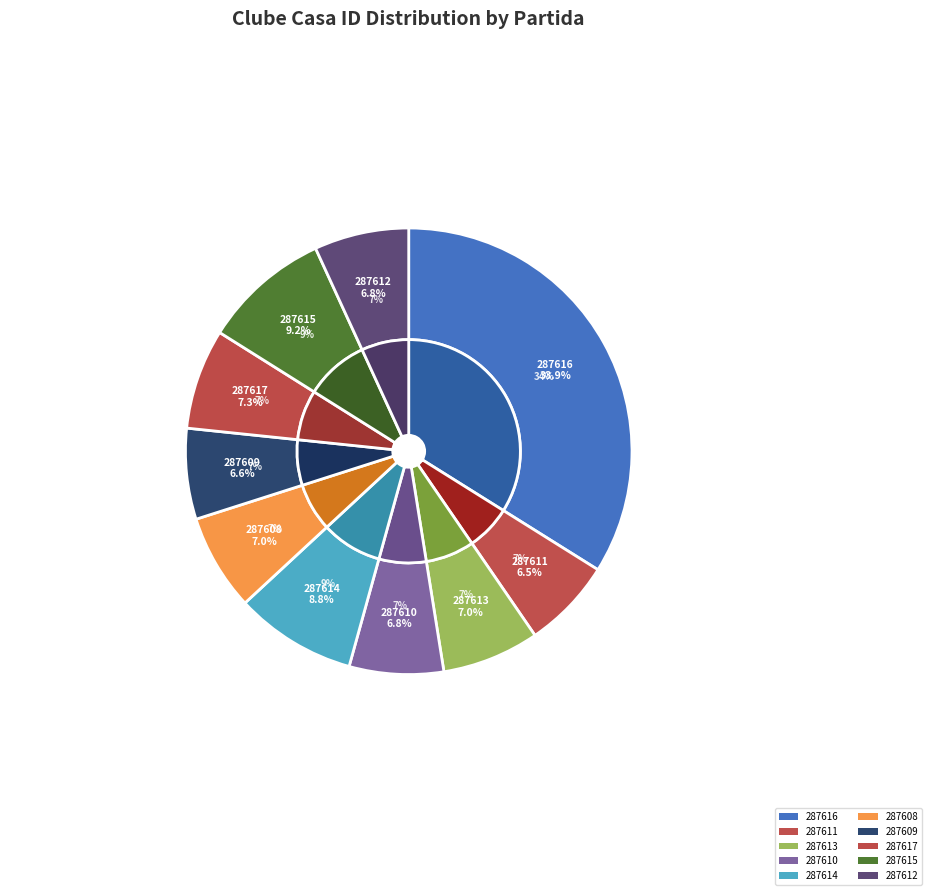

To the nearest percent, what portion does 287615 represent?

9%